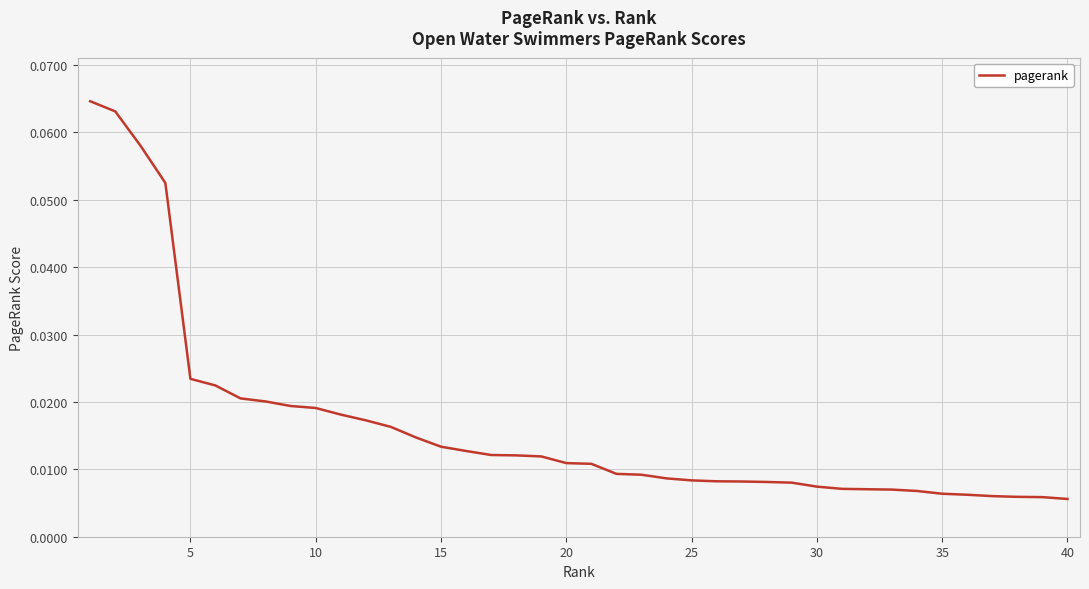

What is the difference between the maximum and minimum values?

0.1